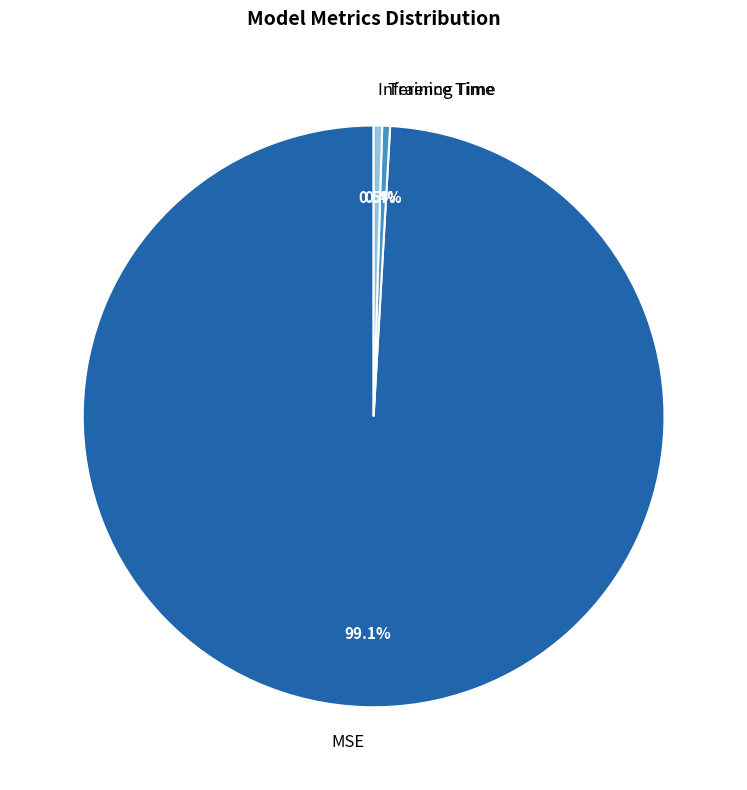

What percentage do Inference Time and MSE together represent?

99.6%